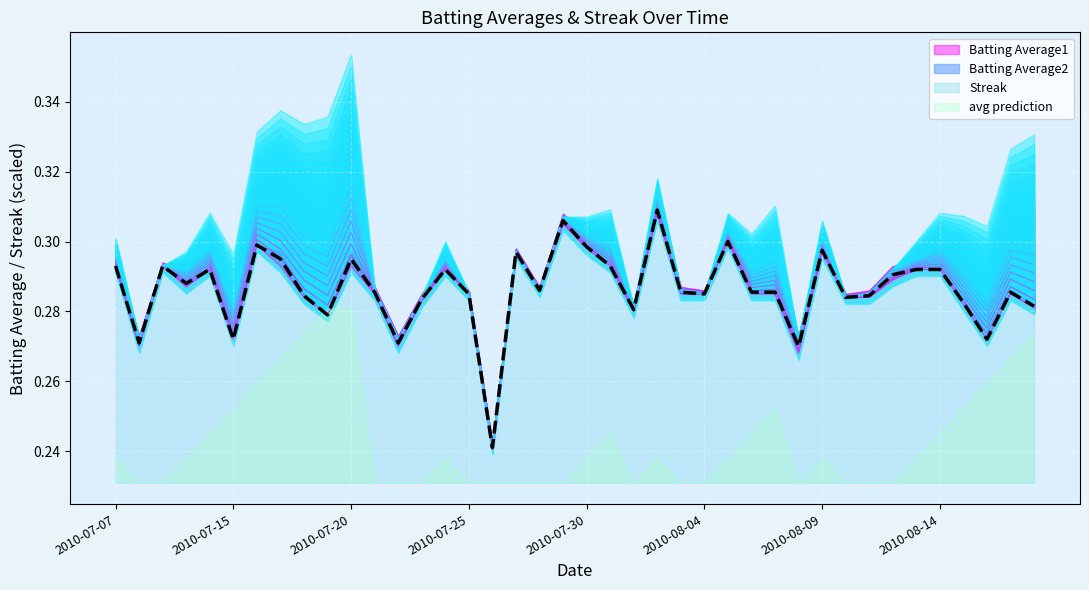

What is the average value?

0.3